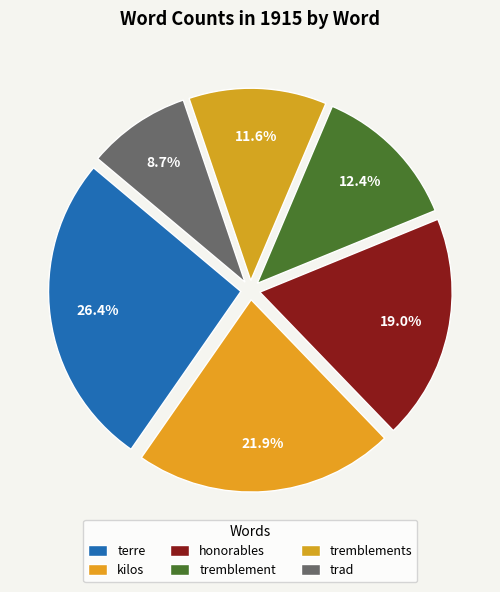

Which category has the smallest portion of the pie?

trad